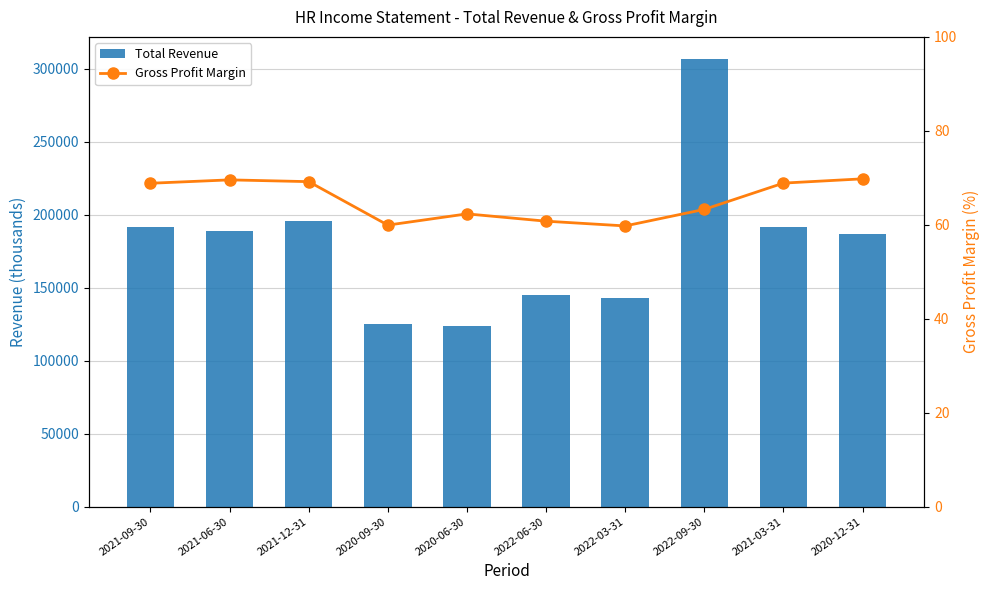

What is the difference between the second highest and second lowest values in the Total Revenue series?

70400.0